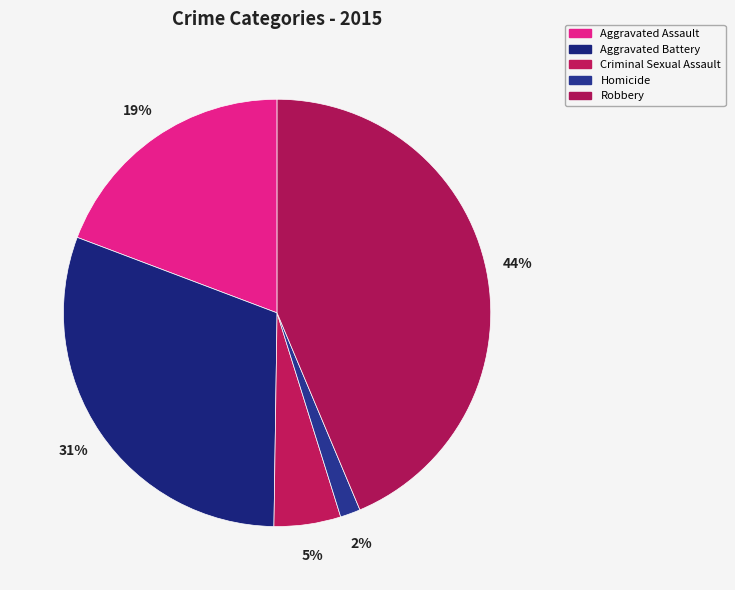

What is the smallest slice in the pie chart?

Homicide